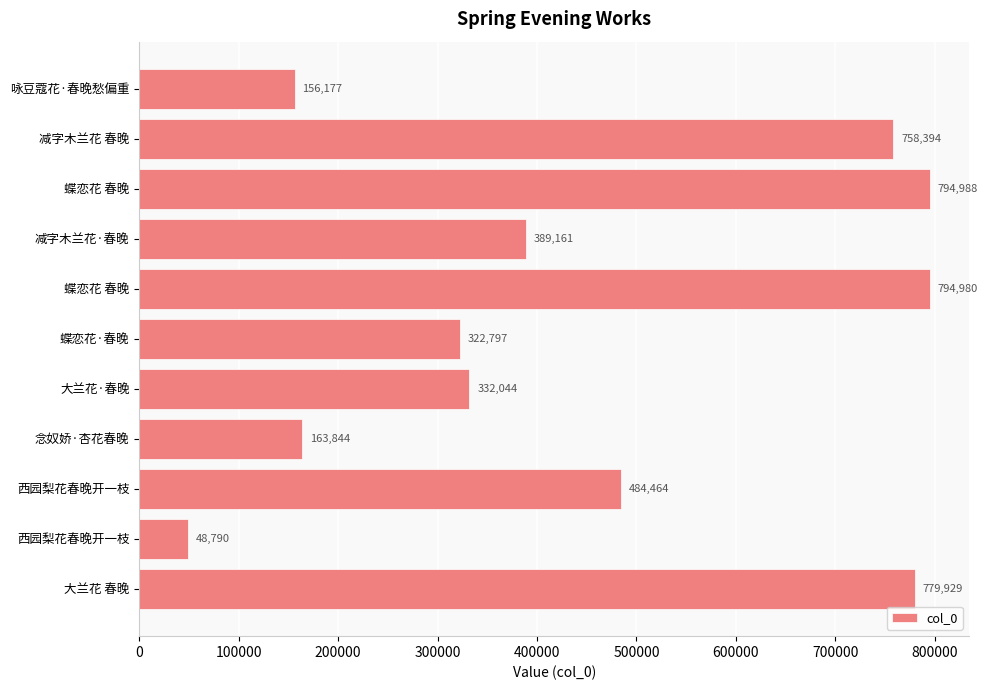

What is the greatest value displayed?

794988